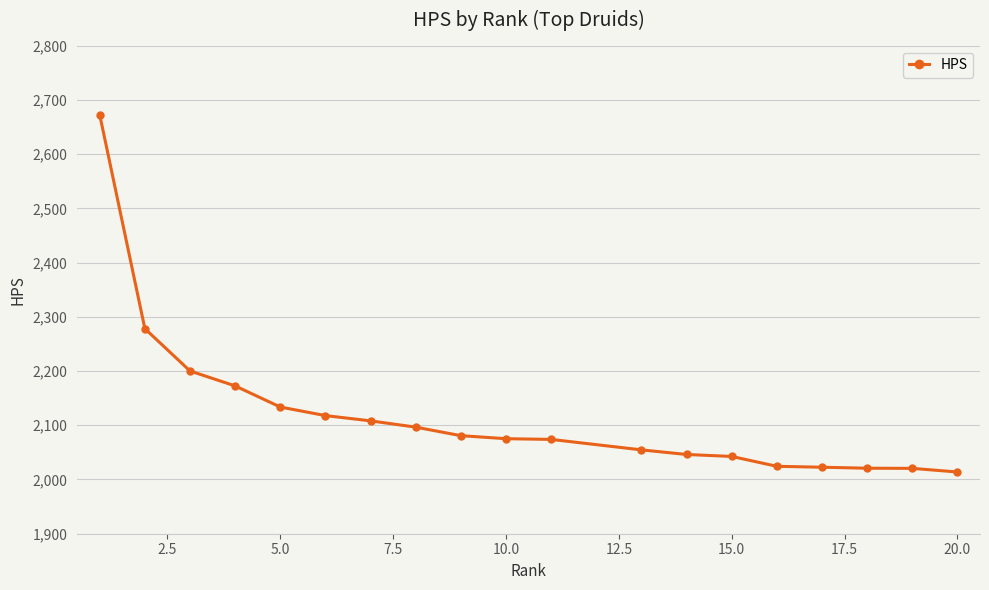

What is the difference between the maximum and second lowest values?

651.9